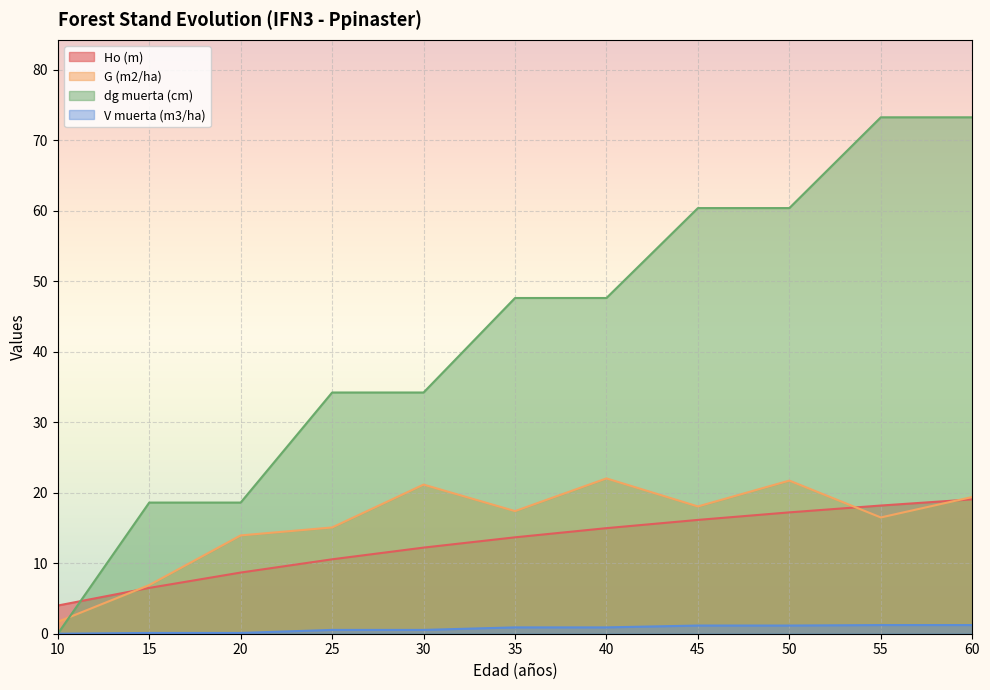

List the series in order of their peak value, lowest first.

V muerta (m3/ha), Ho (m), G (m2/ha), dg muerta (cm)